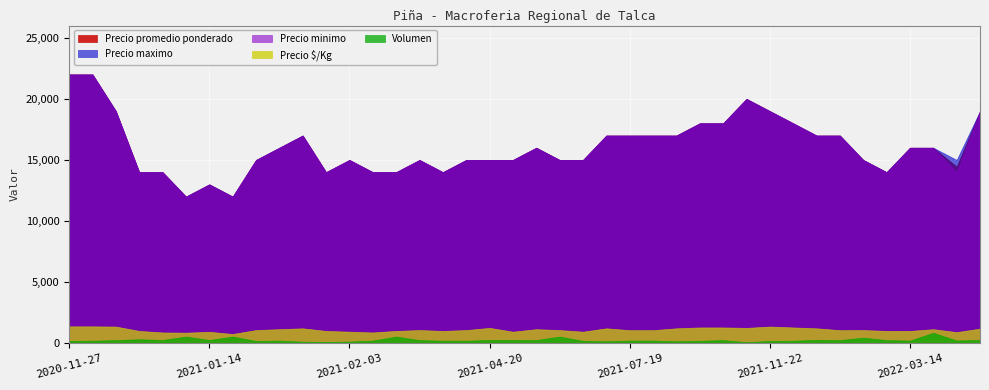

The Precio maximo series shows 15000 at 2021-03-30. True or false?

True